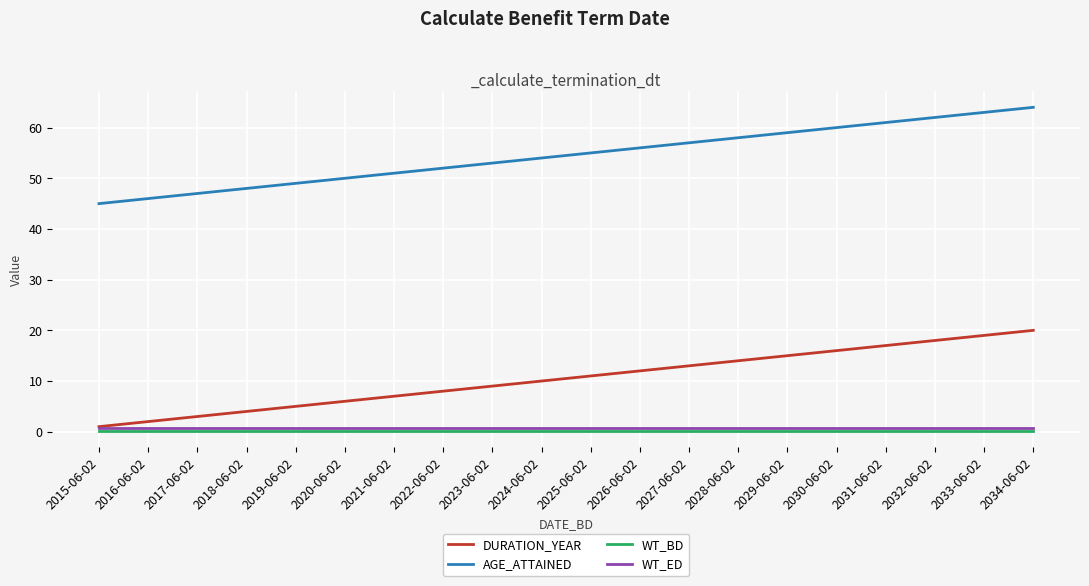

Is the value of DURATION_YEAR at 2026-06-02 greater than the value of WT_ED at 2030-06-02?

Yes